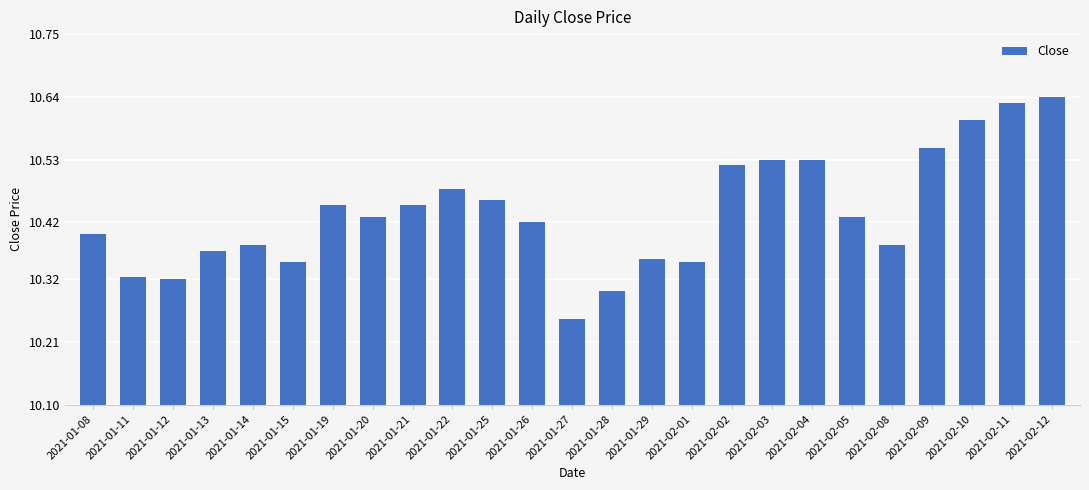

What is the change in value from 2021-01-25 to 2021-01-28?

-0.2